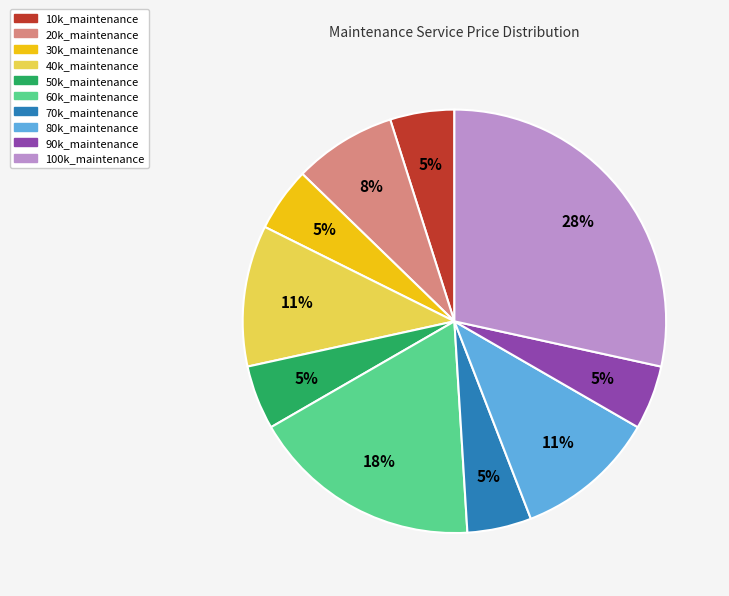

The 20k_maintenance slice represents 1% of the pie. True or false?

False